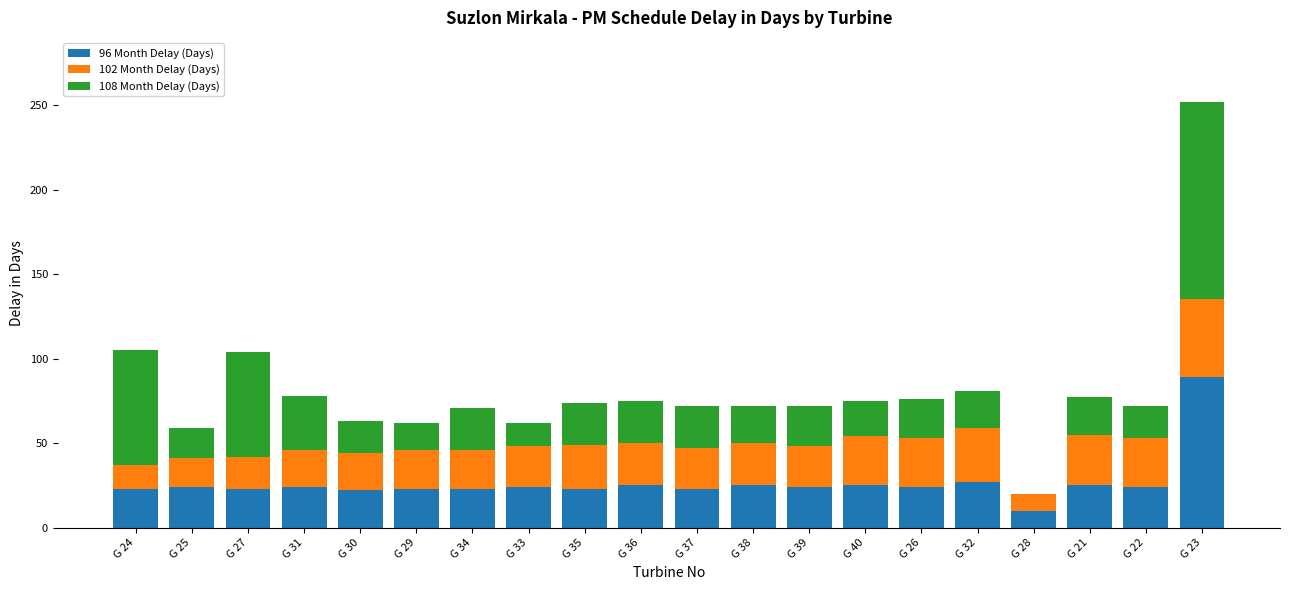

Count the number of categories in the chart.

20